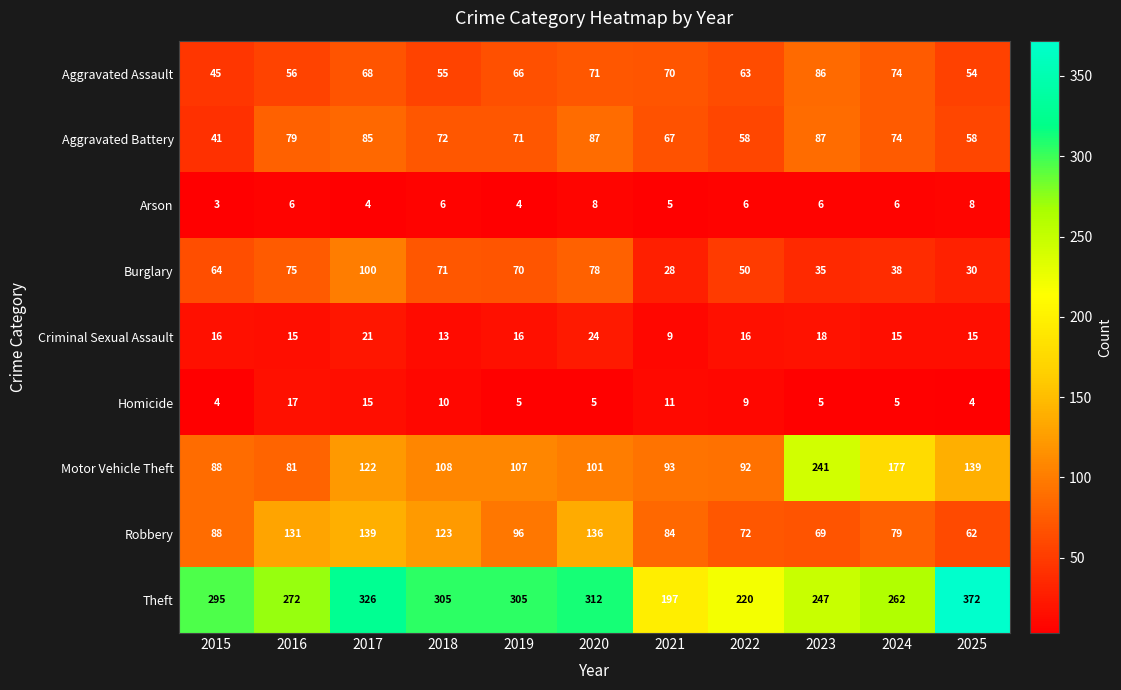

At which category does the chart reach its peak across all series?

2025